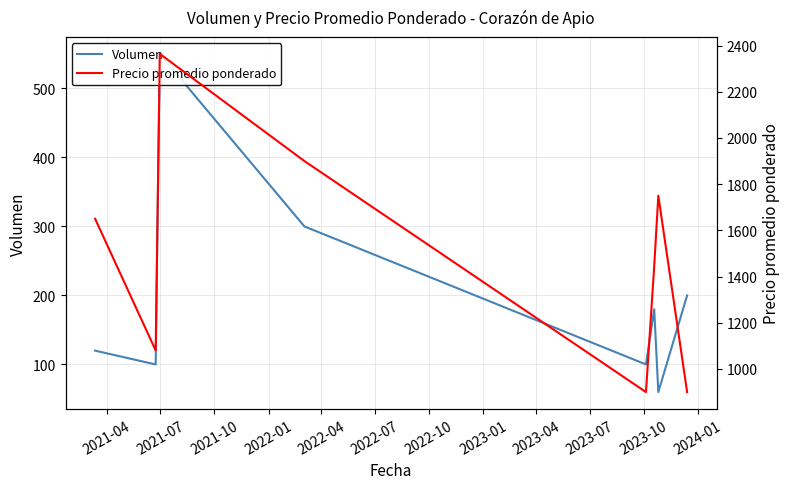

True or false: Volumen has more than 1 points higher than both neighbors.

True